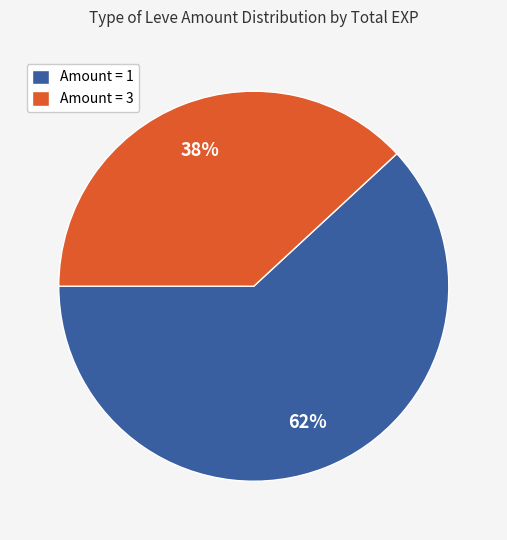

To the nearest percent, what percentage of the pie is Amount = 1?

62%